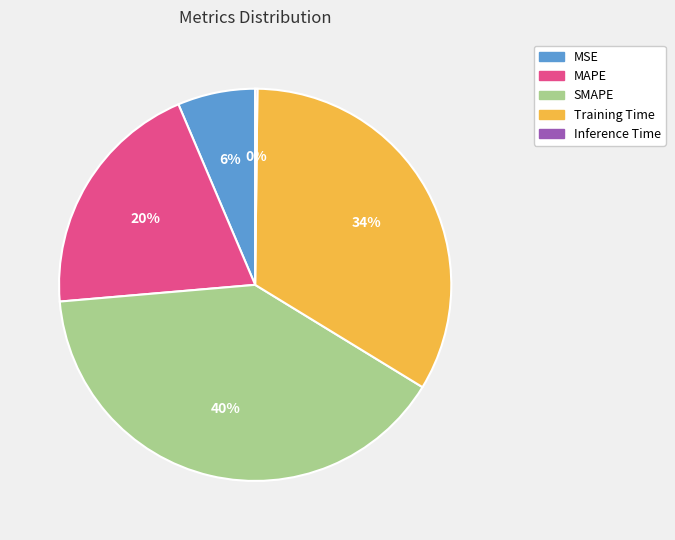

True or false: Training Time accounts for 34% of the total.

True